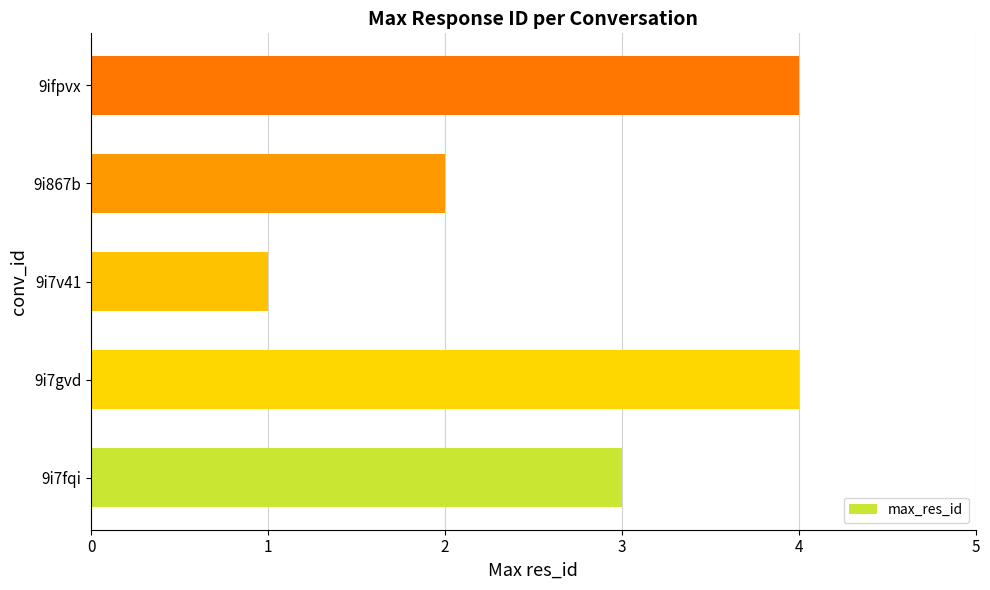

At which label is the value closest to 2?

9i867b